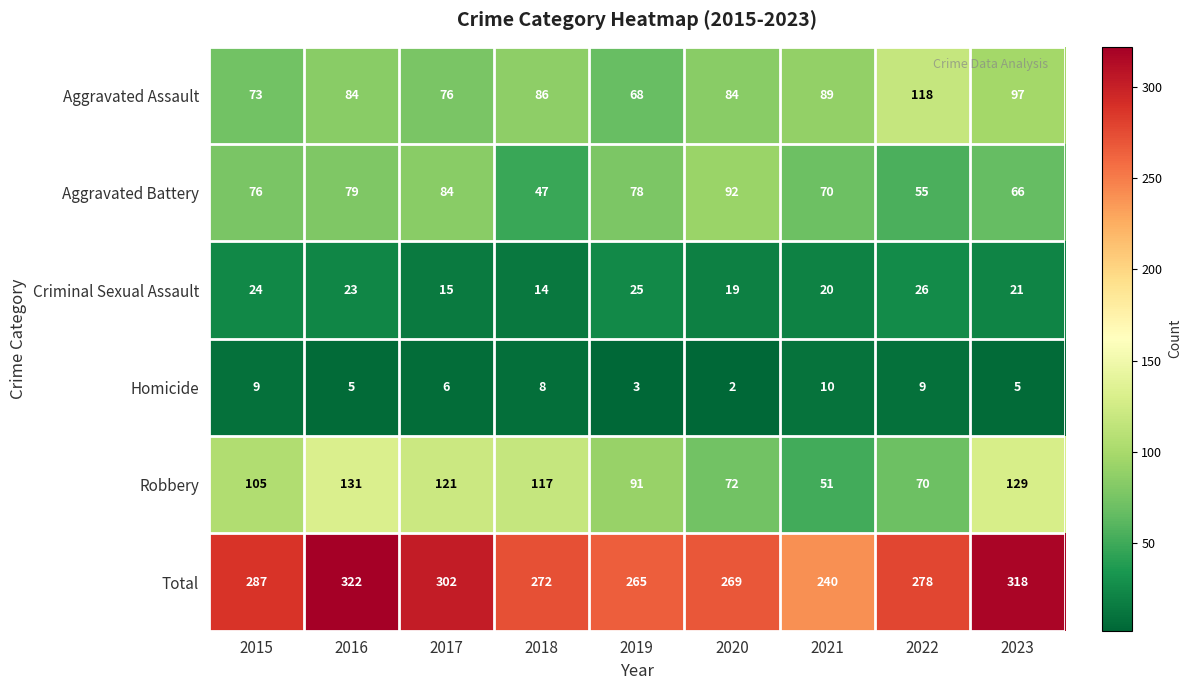

What is the difference between the maximum and minimum values in the Aggravated Assault series?

50